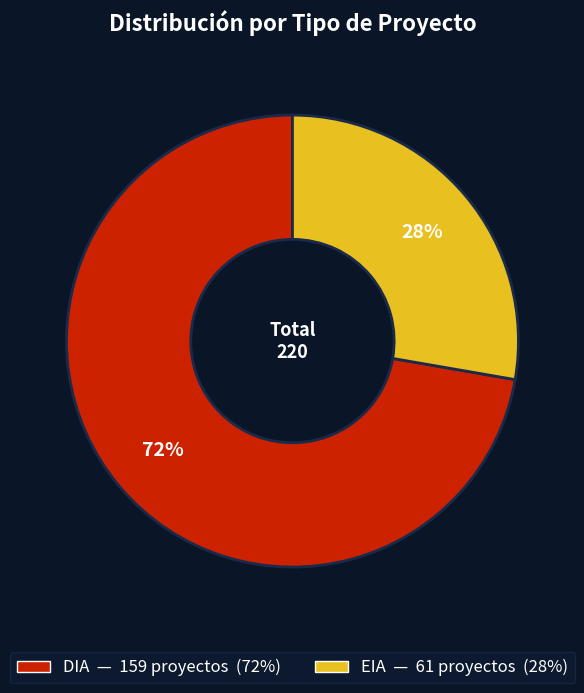

What percentage is the DIA slice, to the nearest percent?

72%